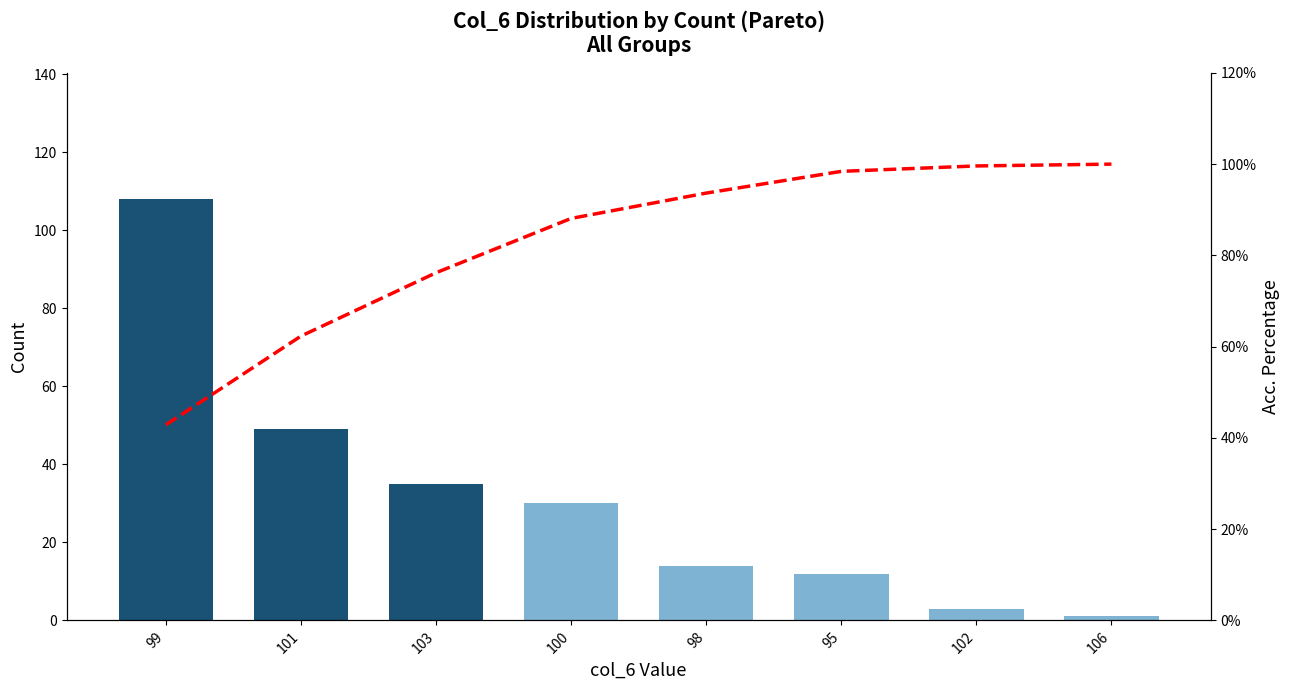

Reading left to right, extract all data points from this chart.

Count per col_6 bin: 99=108.0	101=49.0	103=35.0	100=30.0	98=14.0	95=12.0	102=3.0	106=1.0
Cumulative %: 99=42.9	101=62.3	103=76.2	100=88.1	98=93.7	95=98.4	102=99.6	106=100.0